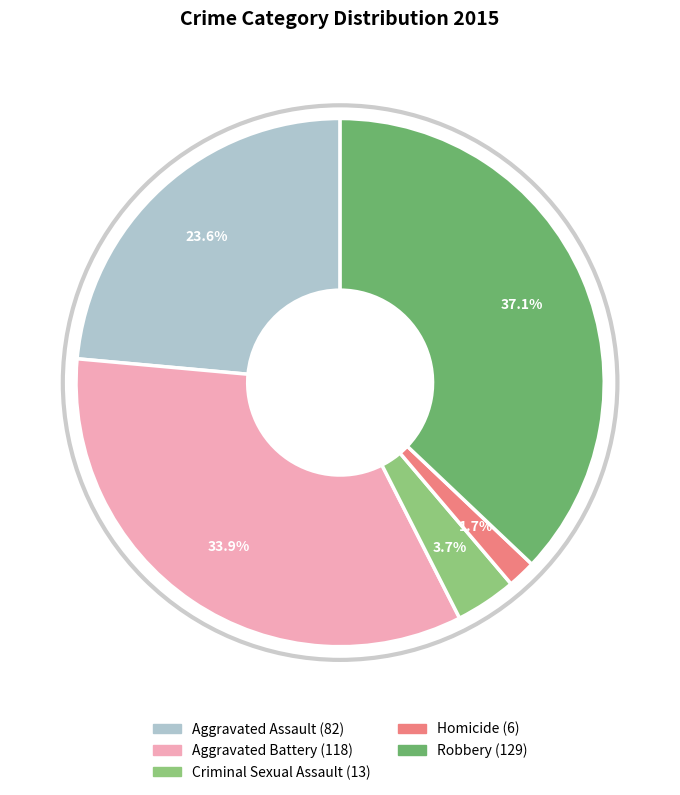

Which has a higher value, Criminal Sexual Assault or Aggravated Battery?

Aggravated Battery